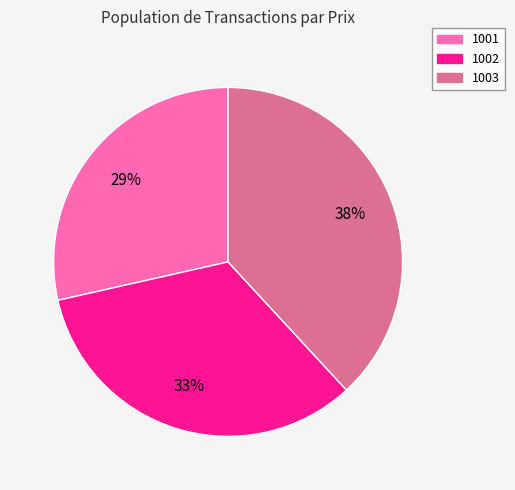

To the nearest percent, what percentage of the pie is 1003?

38%